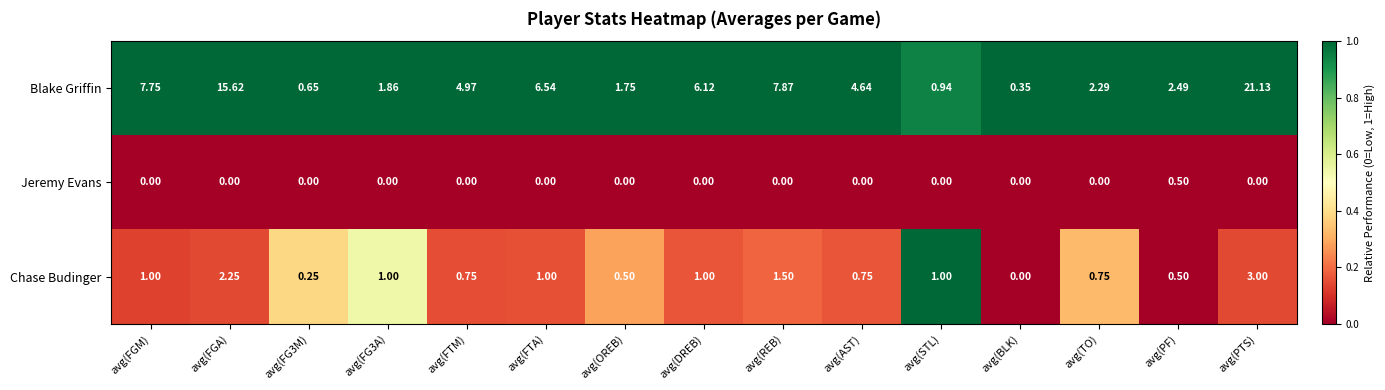

Is the value of Chase Budinger at avg(FG3M) greater than the value of Blake Griffin at avg(FTM)?

No